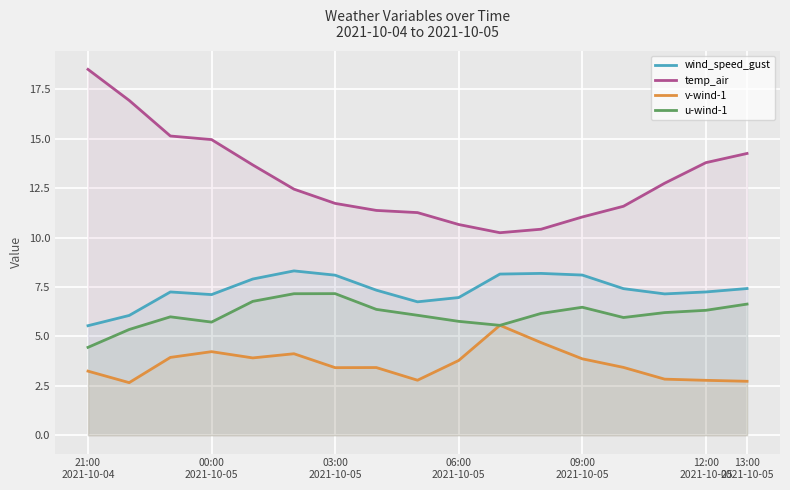

How many lines are shown in the chart?

4